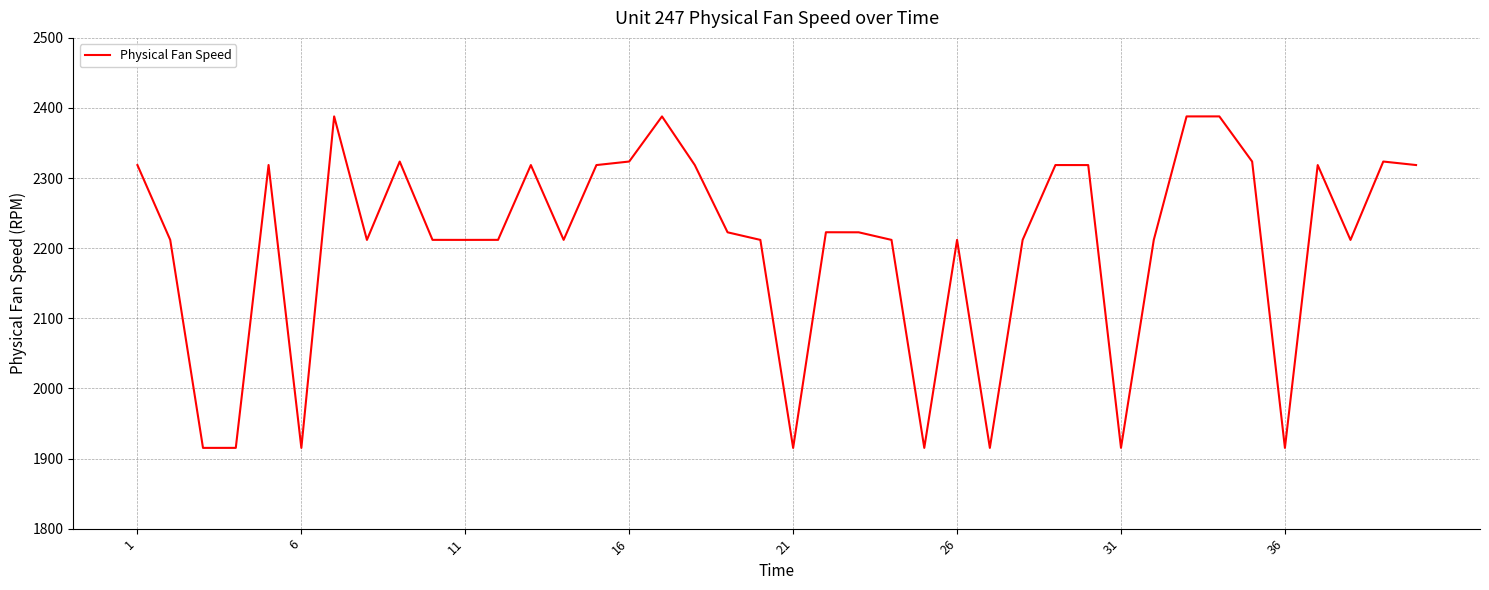

What is the greatest value displayed?

2388.0